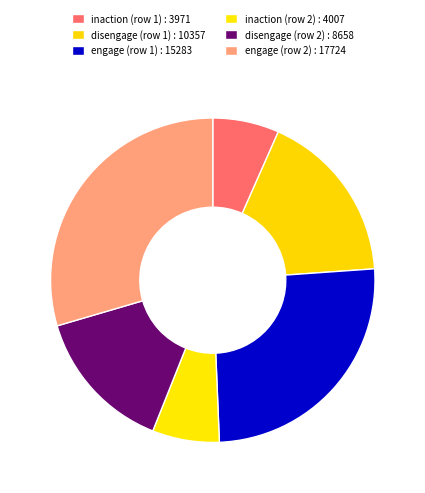

Is it true that engage (row 1) is 25% of the pie?

True